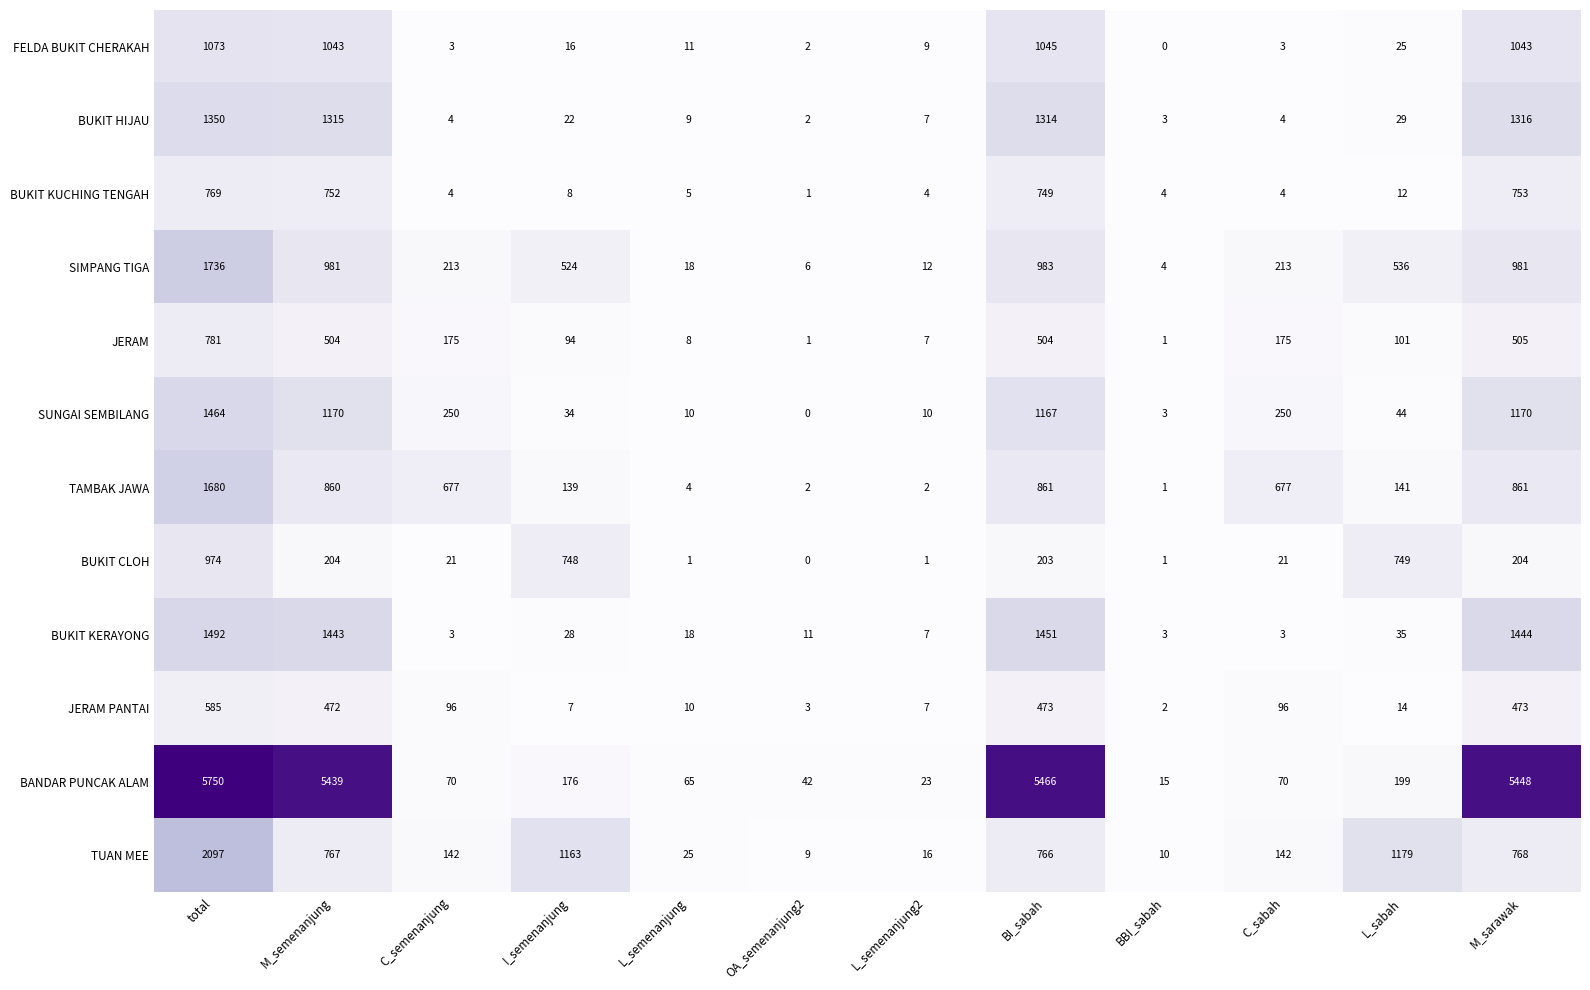

What is the maximum value shown in the chart?

5750